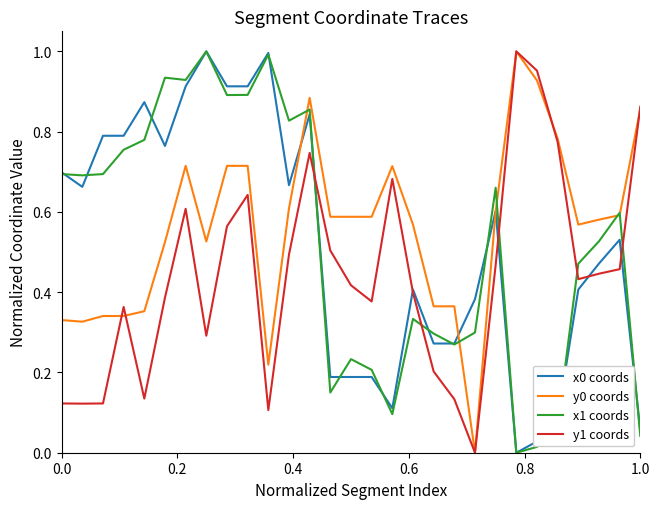

At how many categories does at least one series exceed 0?

29